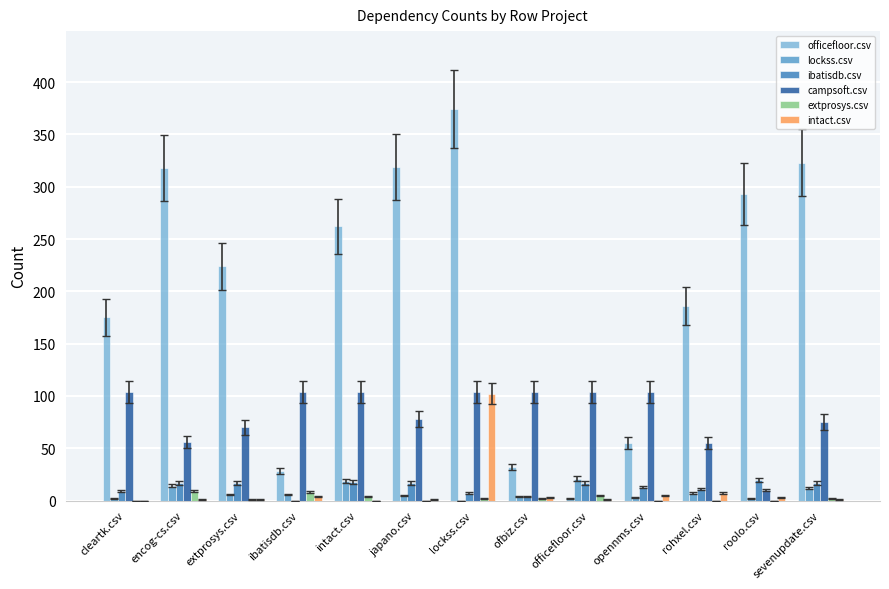

How many distinct data groups are displayed?

6